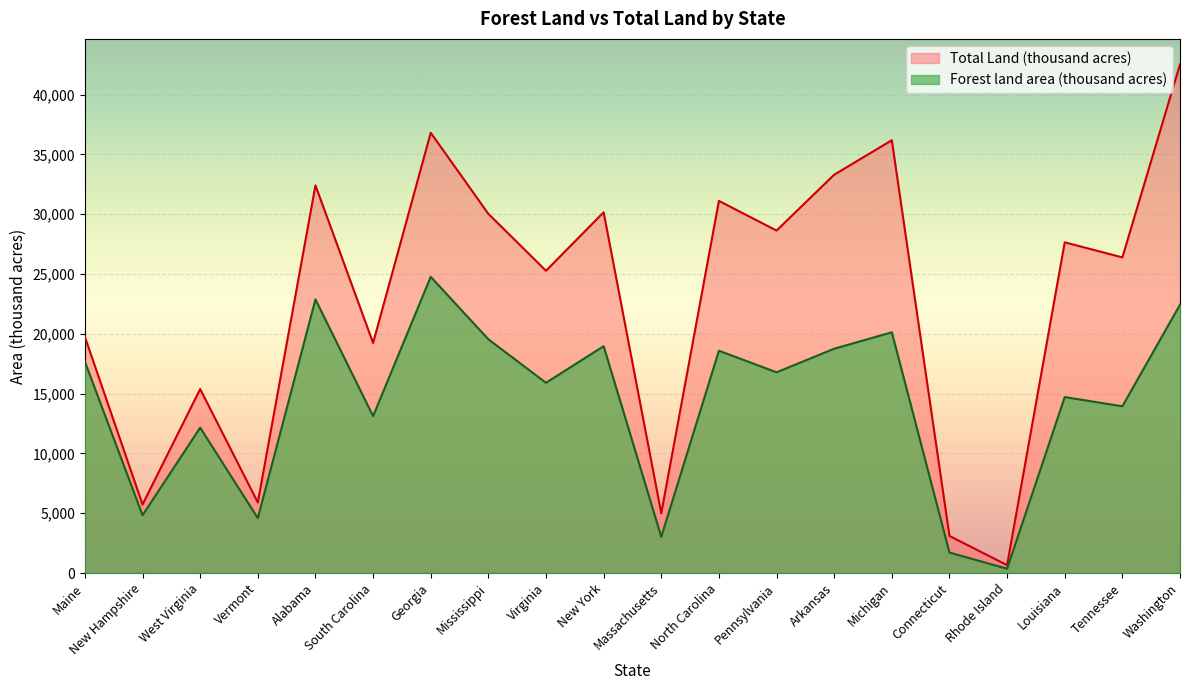

In Total Land (thousand acres), how many points are lower than both neighbors (excluding endpoints)?

8